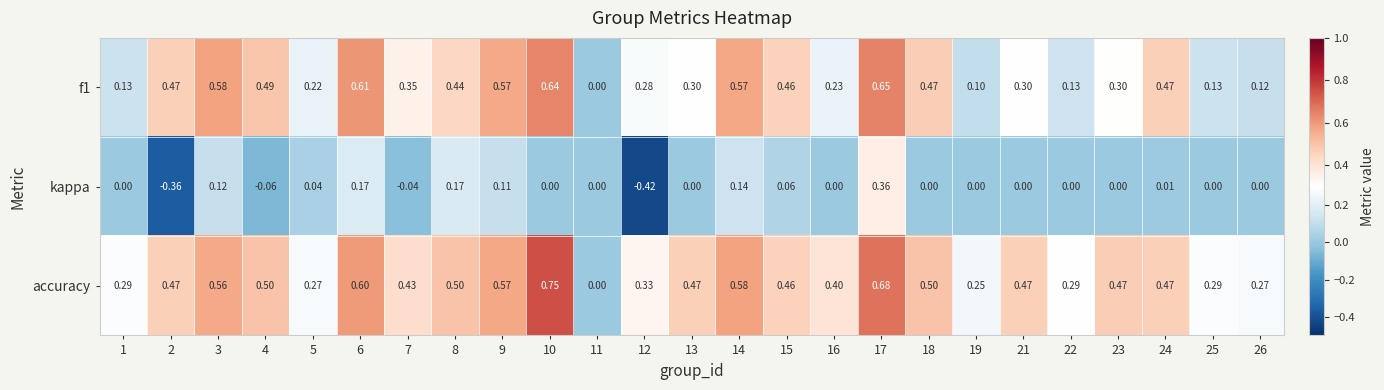

Which series has the largest total across all categories?

accuracy